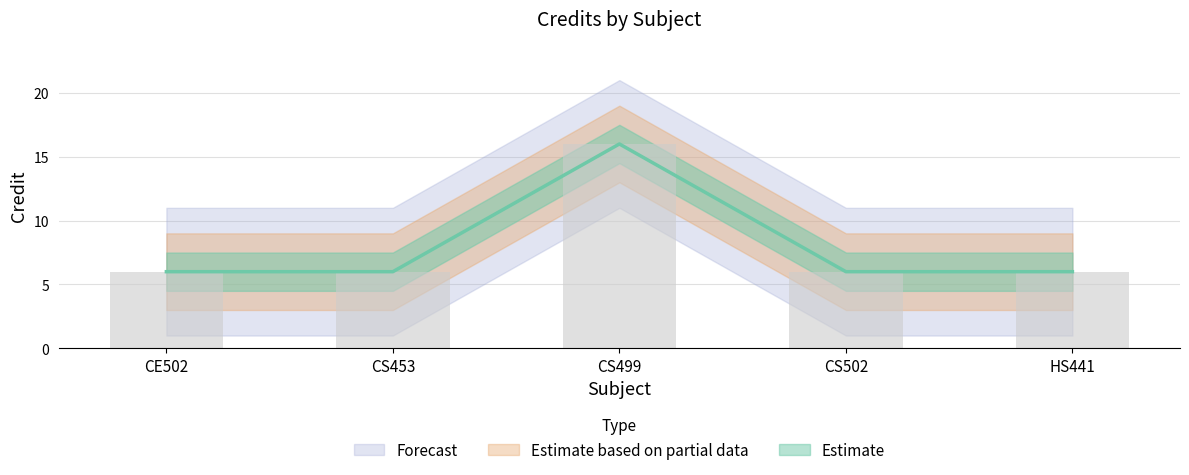

Approximately how many times larger is the value at HS441 compared to CS453?

1.0